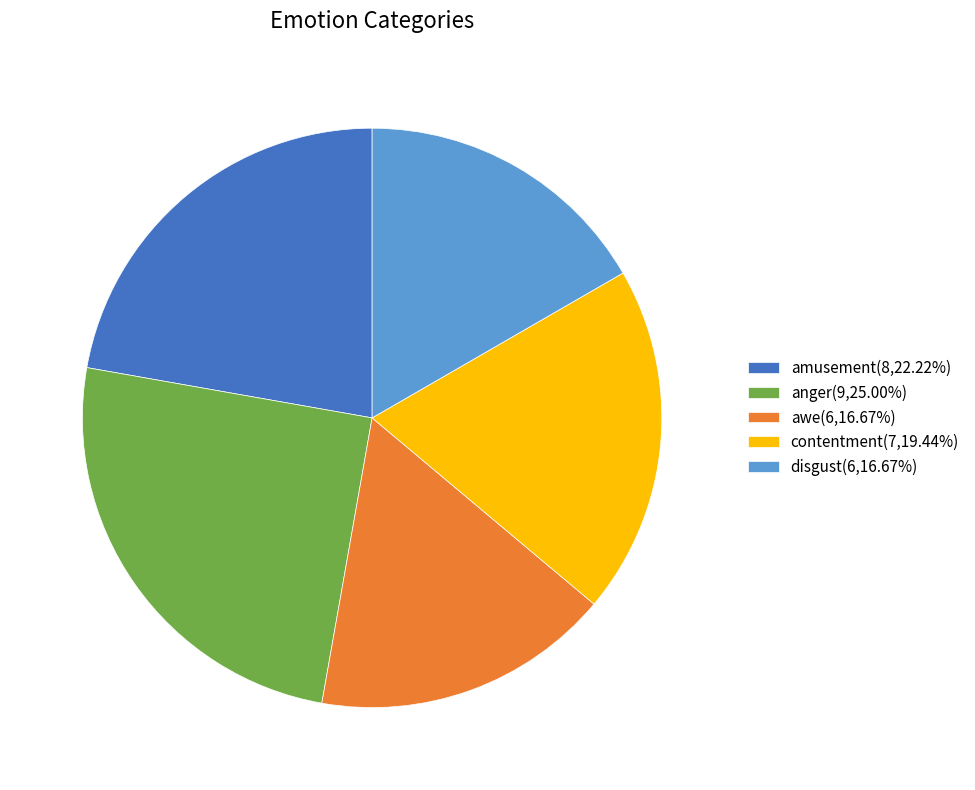

How many slices are in this pie chart?

5